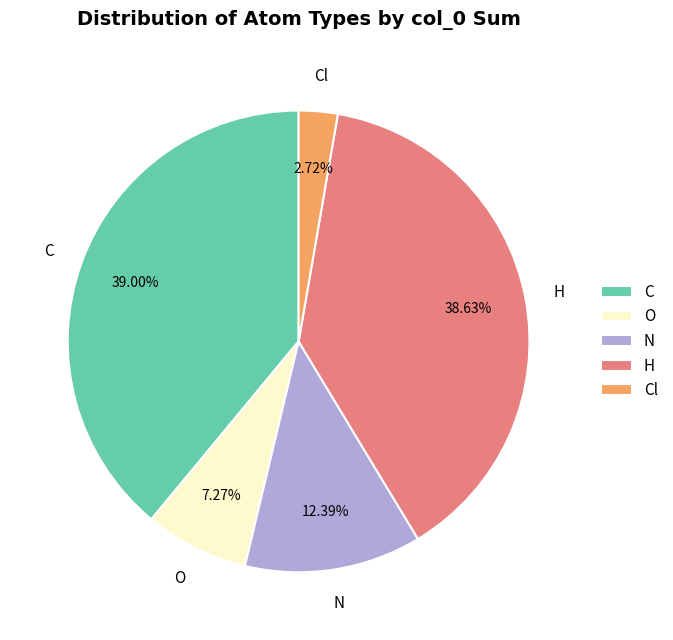

To the nearest percent, what is the difference between the largest and smallest slice percentages?

36%